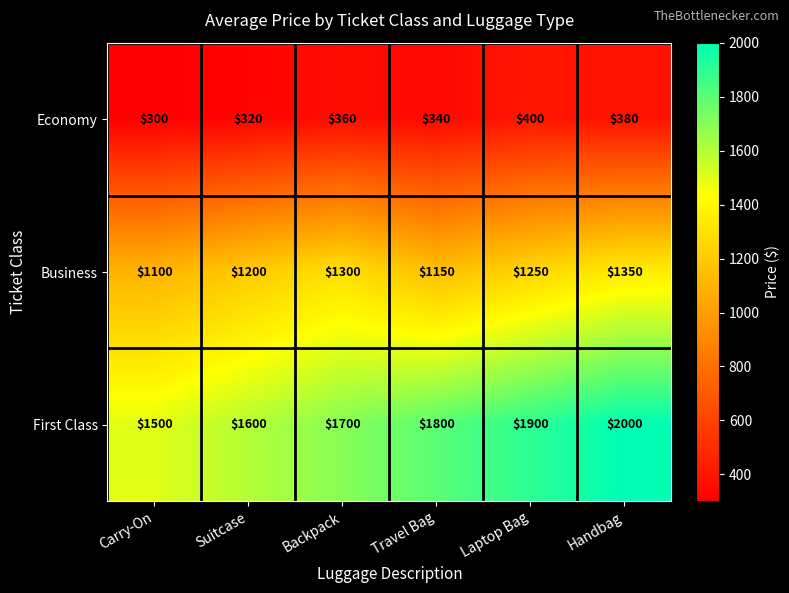

What is the spread (max minus min) of values at Travel Bag?

1460